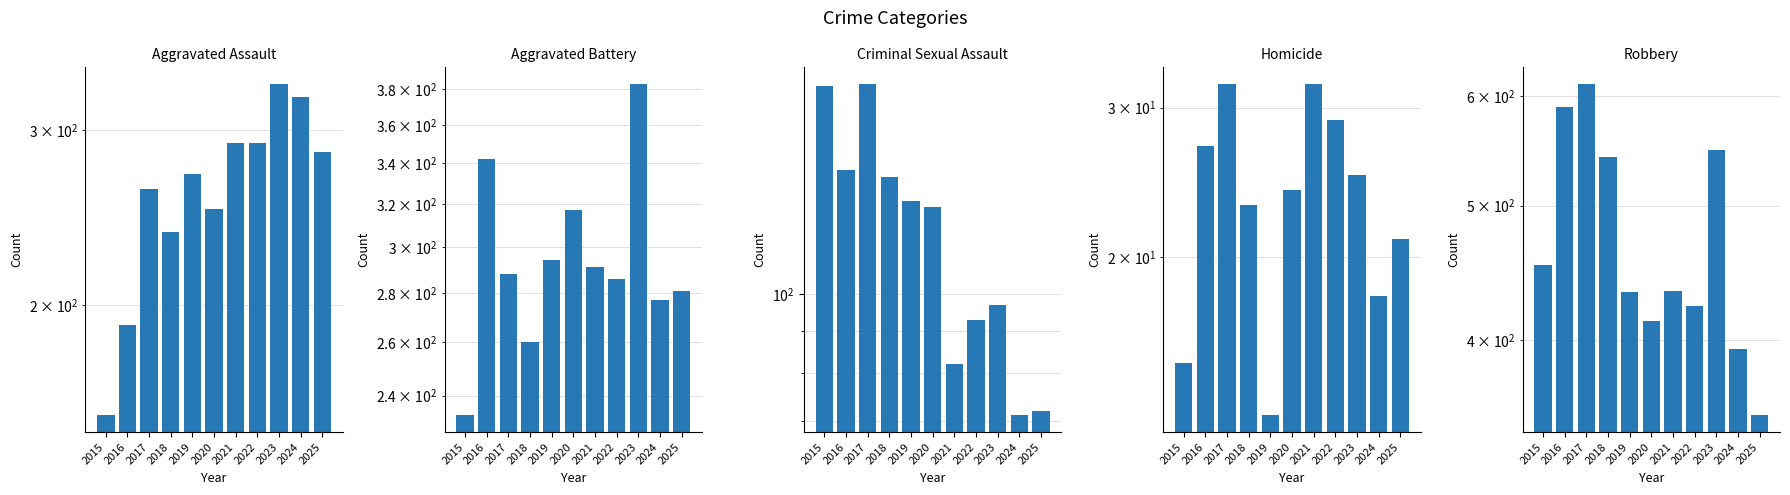

What is the value of the Aggravated Assault bar at the 6th from the left?

250